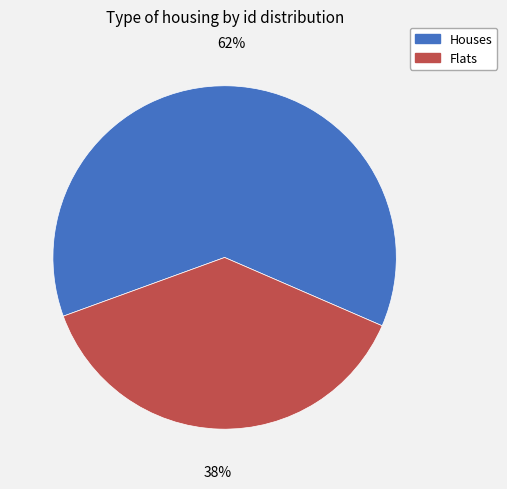

Rank the categories by value from highest to lowest.

Houses, Flats